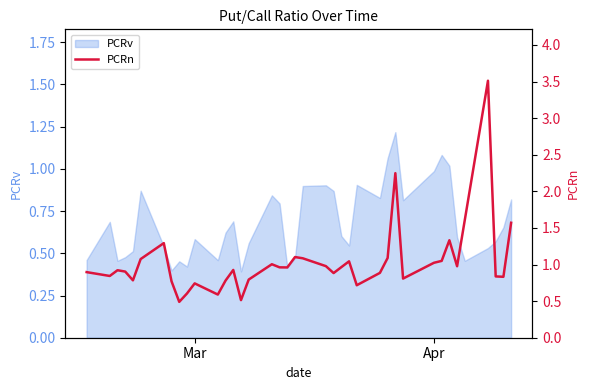

How many interior local valleys (lower than both neighbors) does the data have?

11